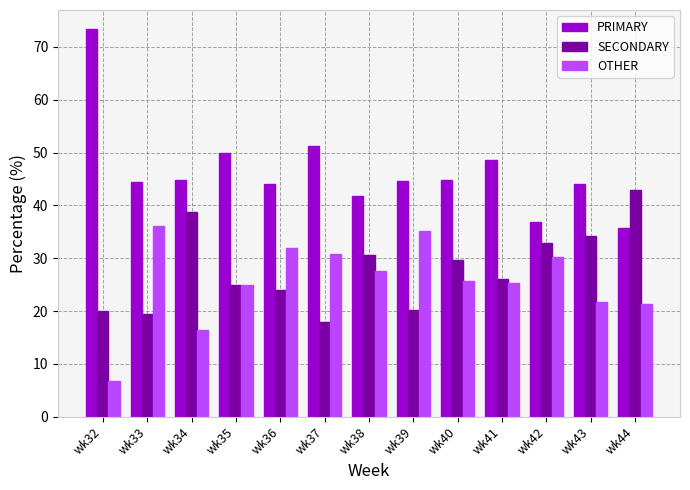

Rank the series at wk44 from highest to lowest value.

SECONDARY, PRIMARY, OTHER